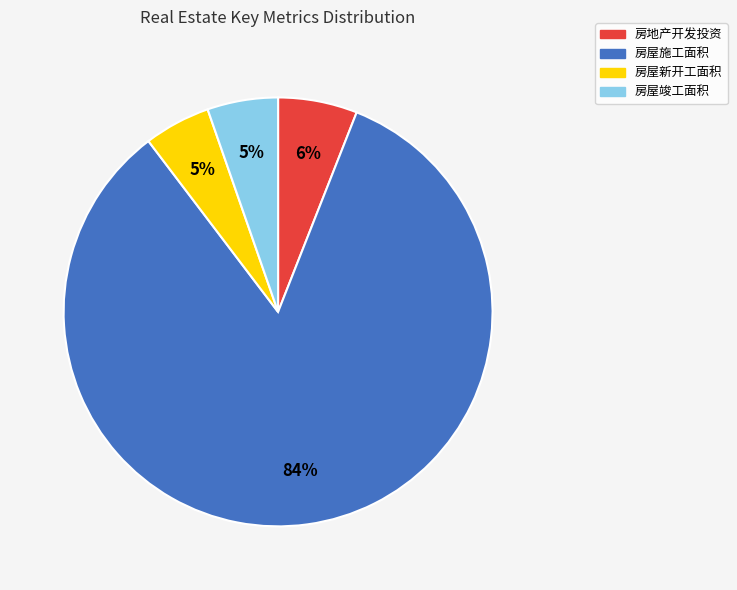

Is there any slice that represents more than half of the pie?

Yes